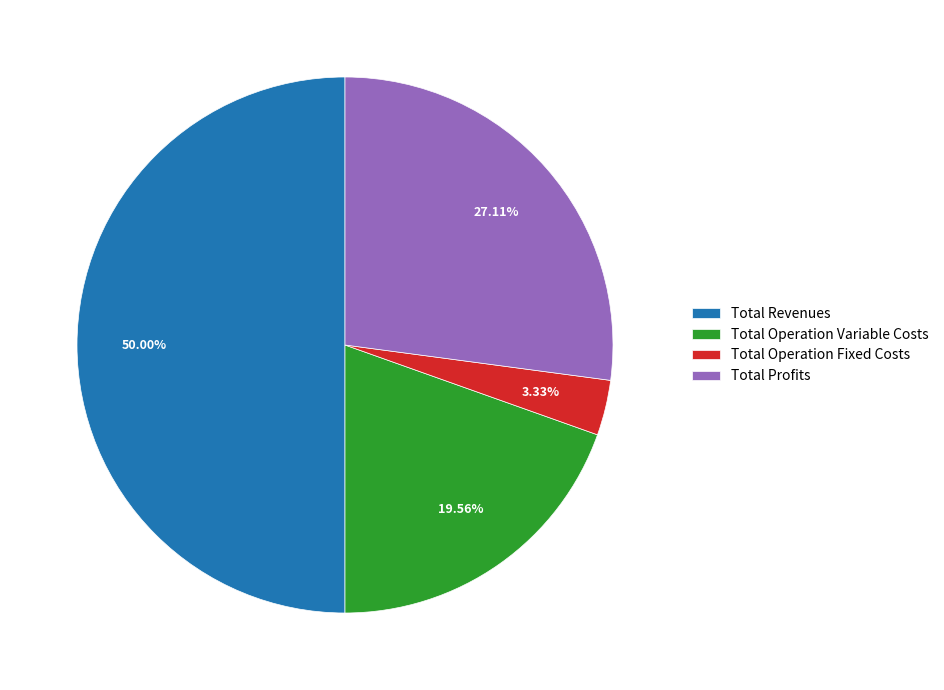

True or false: Total Profits accounts for 19% of the total.

False